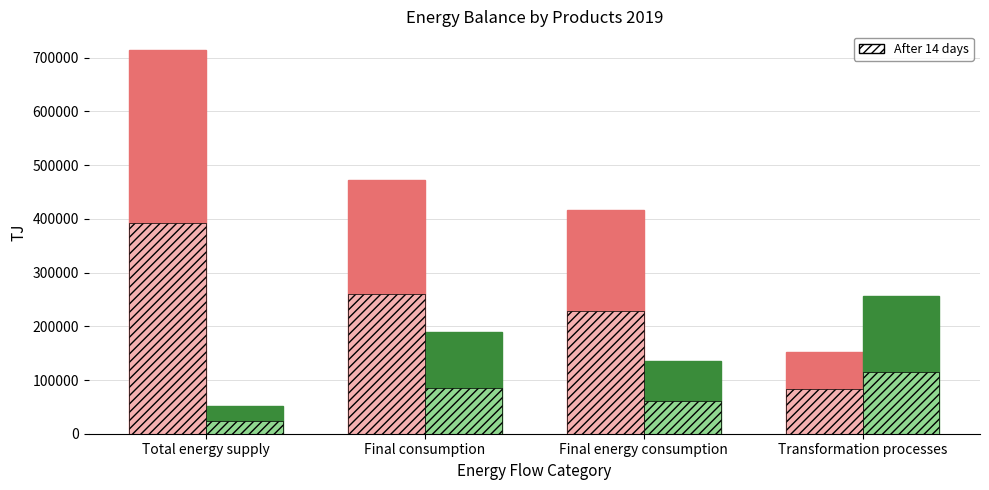

At which label does After 14 days reach its peak?

Transformation processes